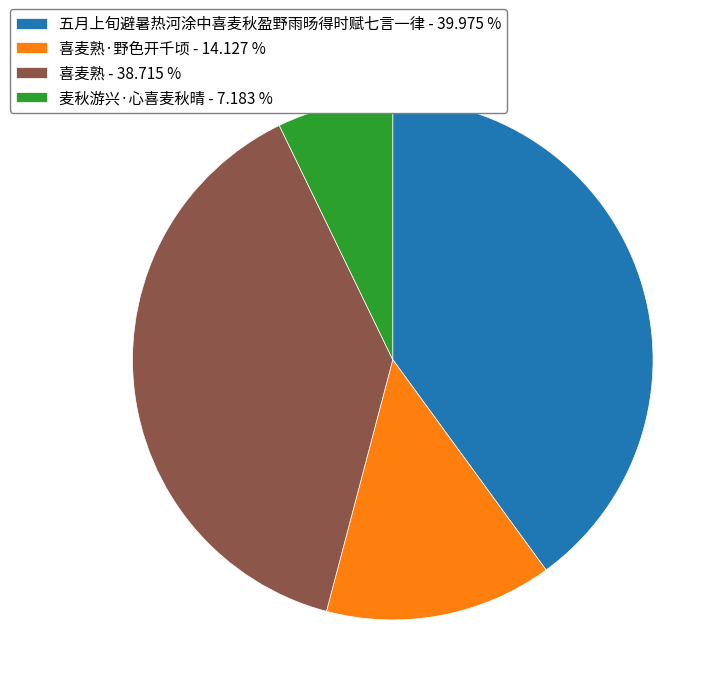

How many slices are in this pie chart?

4